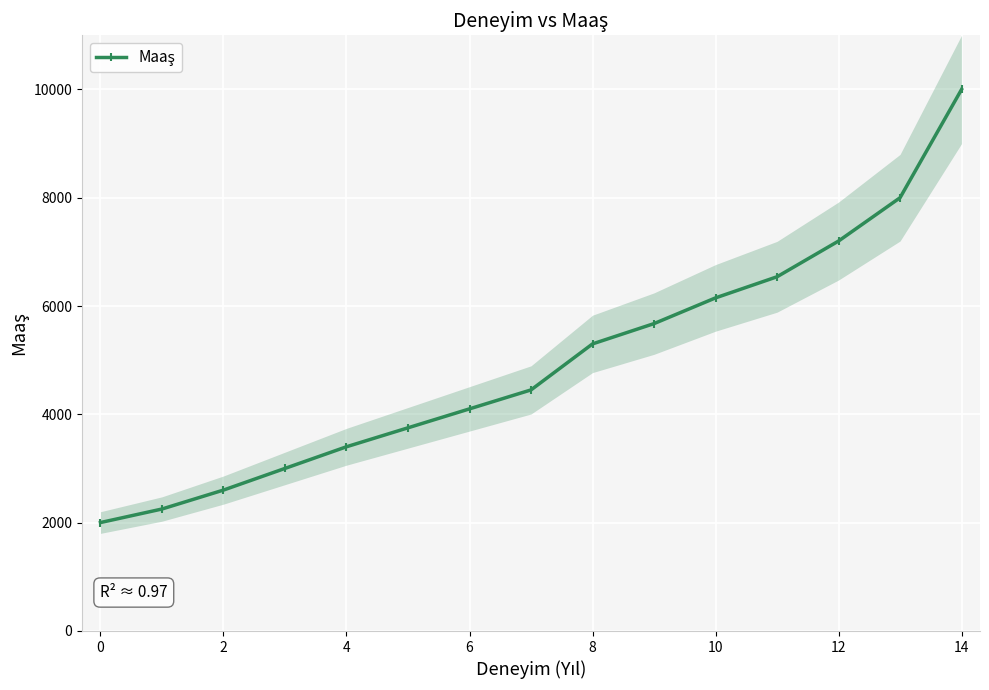

How many lines are shown in the chart?

1